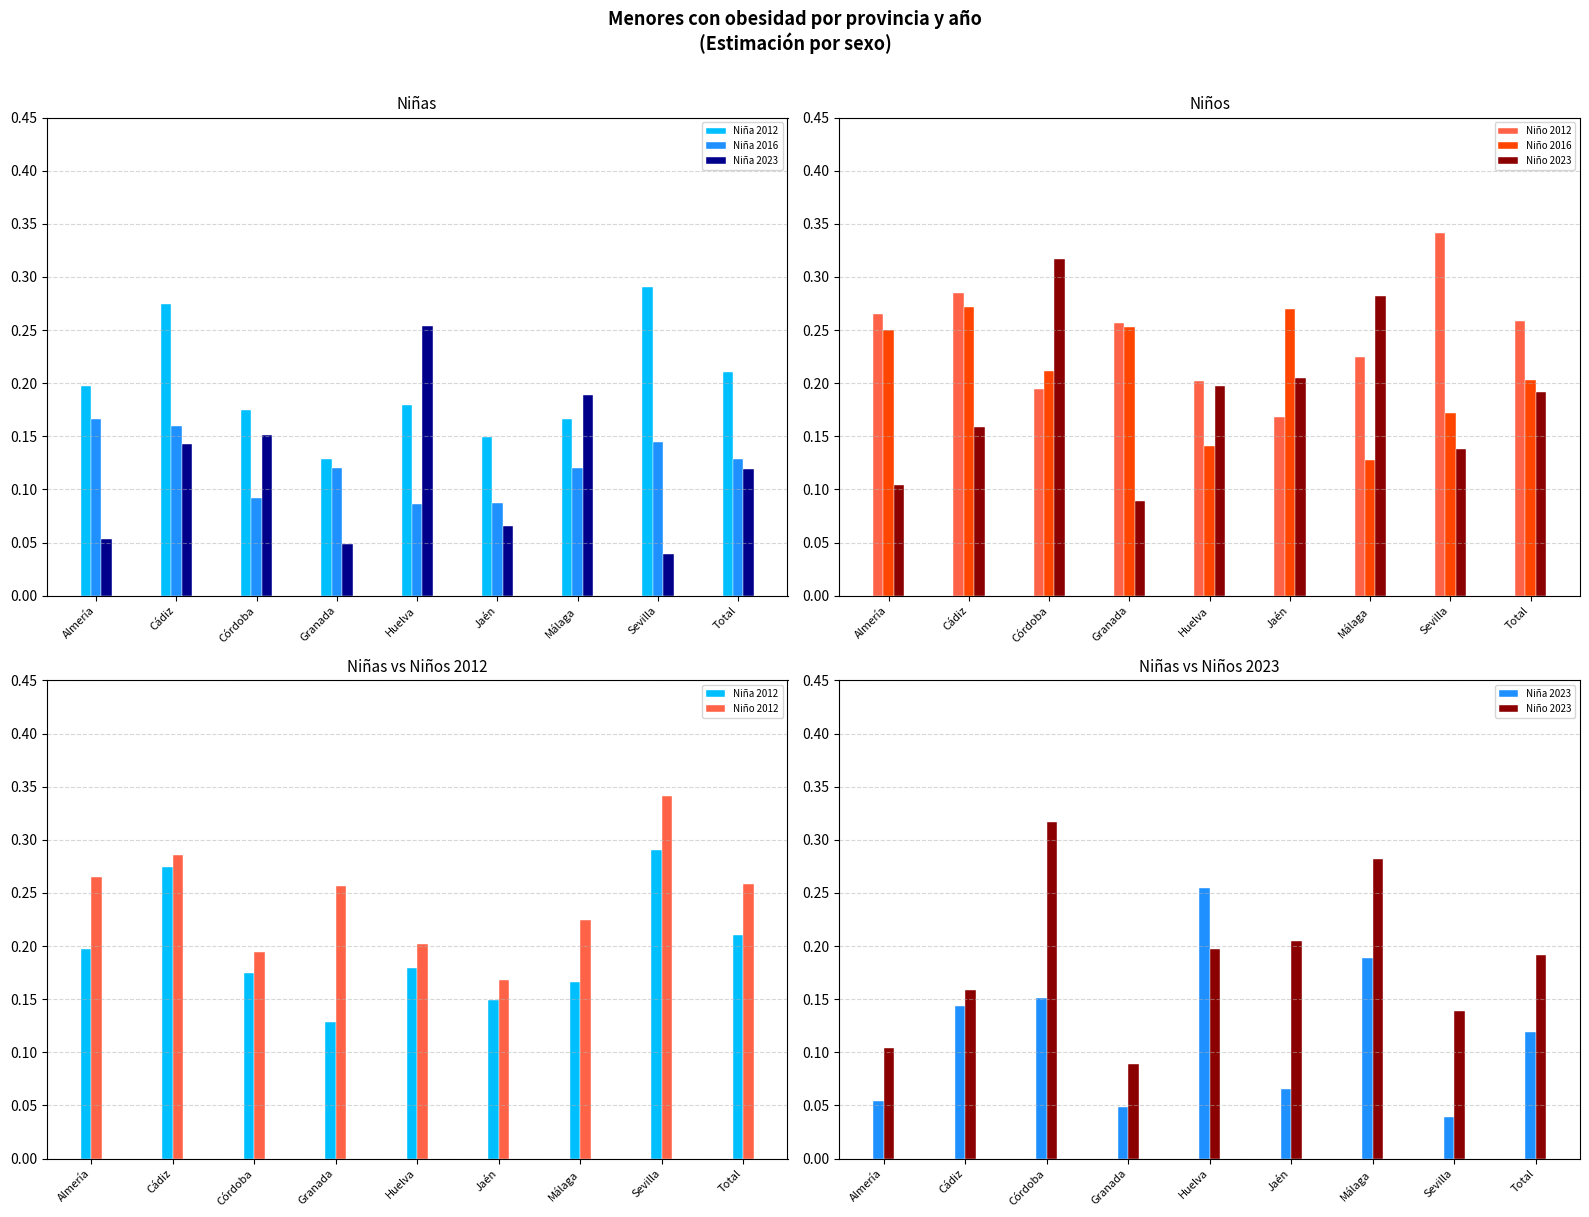

Reading left to right, transcribe all the data shown in this chart.

Niña 2012: Almería=0.2	Cádiz=0.3	Córdoba=0.2	Granada=0.1	Huelva=0.2	Jaén=0.1	Málaga=0.2	Sevilla=0.3	Total=0.2
Niña 2016: Almería=0.2	Cádiz=0.2	Córdoba=0.1	Granada=0.1	Huelva=0.1	Jaén=0.1	Málaga=0.1	Sevilla=0.1	Total=0.1
Niña 2023: Almería=0.1	Cádiz=0.1	Córdoba=0.2	Granada=0.0	Huelva=0.3	Jaén=0.1	Málaga=0.2	Sevilla=0.0	Total=0.1
Niño 2012: Almería=0.3	Cádiz=0.3	Córdoba=0.2	Granada=0.3	Huelva=0.2	Jaén=0.2	Málaga=0.2	Sevilla=0.3	Total=0.3
Niño 2016: Almería=0.3	Cádiz=0.3	Córdoba=0.2	Granada=0.3	Huelva=0.1	Jaén=0.3	Málaga=0.1	Sevilla=0.2	Total=0.2
Niño 2023: Almería=0.1	Cádiz=0.2	Córdoba=0.3	Granada=0.1	Huelva=0.2	Jaén=0.2	Málaga=0.3	Sevilla=0.1	Total=0.2